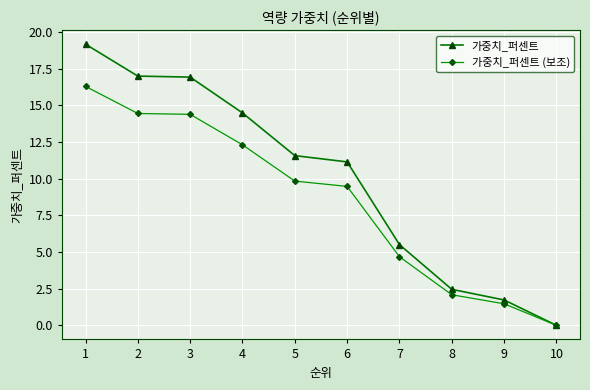

Is the value of 가중치_퍼센트 at 2 greater than the value of 가중치_퍼센트 (보조) at 4?

Yes